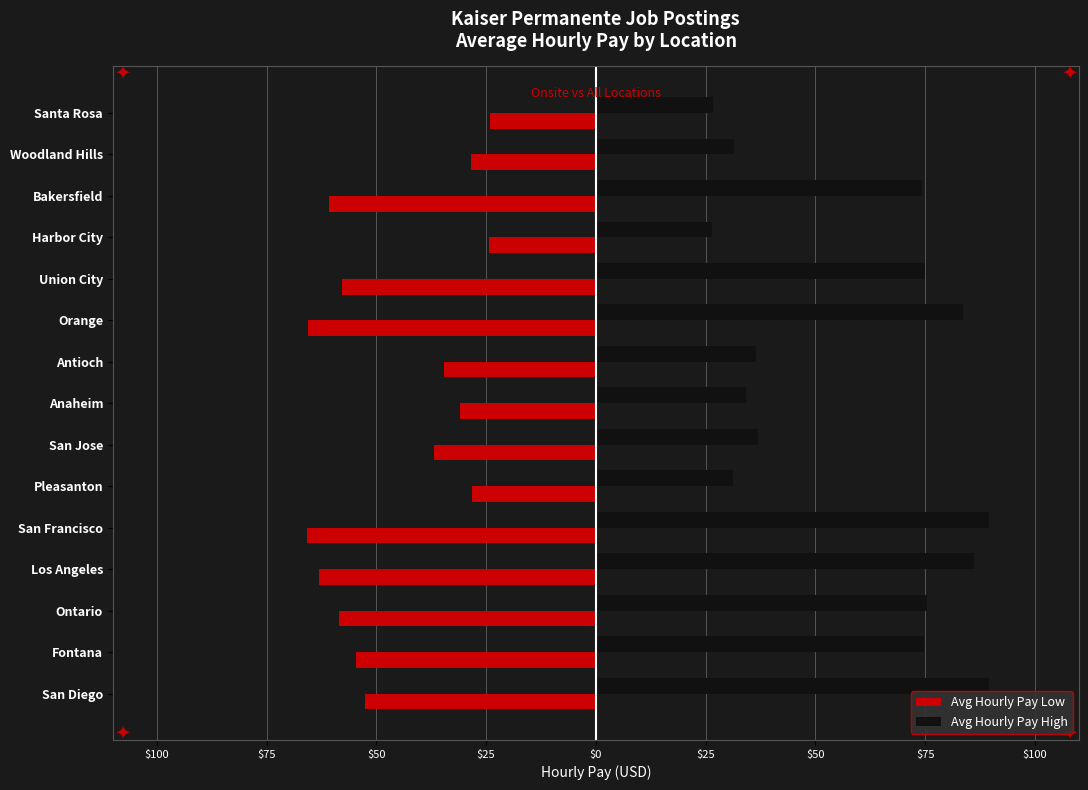

Reading left to right, extract all data points from this chart.

Avg Hourly Pay Low: -52.6	-54.7	-58.6	-63.1	-65.7	-28.3	-36.9	-30.9	-34.6	-65.6	-57.9	-24.4	-60.8	-28.4	-24.1
Avg Hourly Pay High: 89.7	74.7	75.4	86.2	89.7	31.4	36.9	34.1	36.4	83.7	74.9	26.4	74.4	31.4	26.6